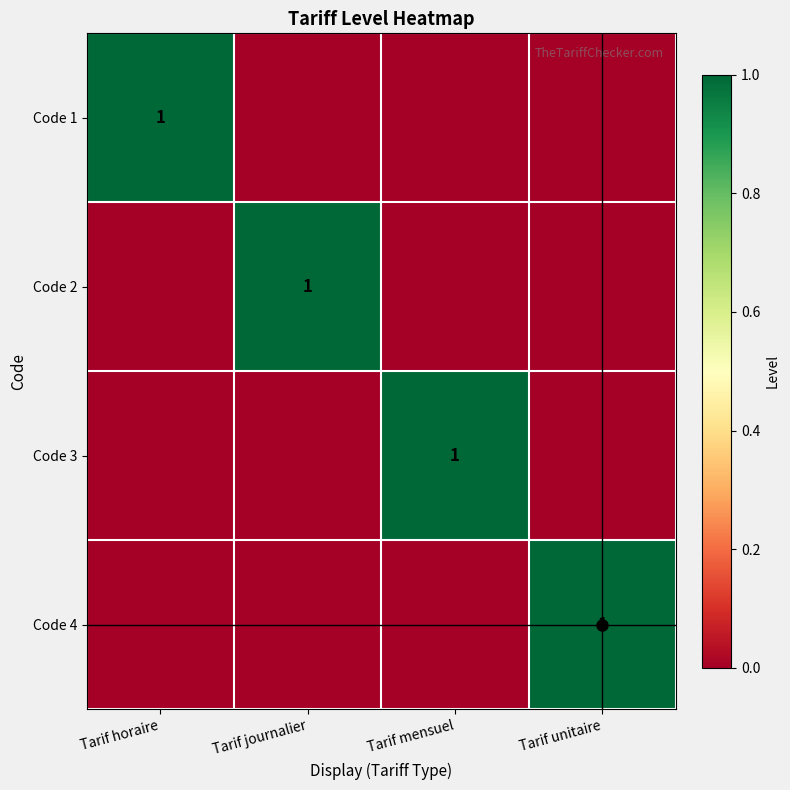

What is the spread (max minus min) of values at Tarif journalier?

1